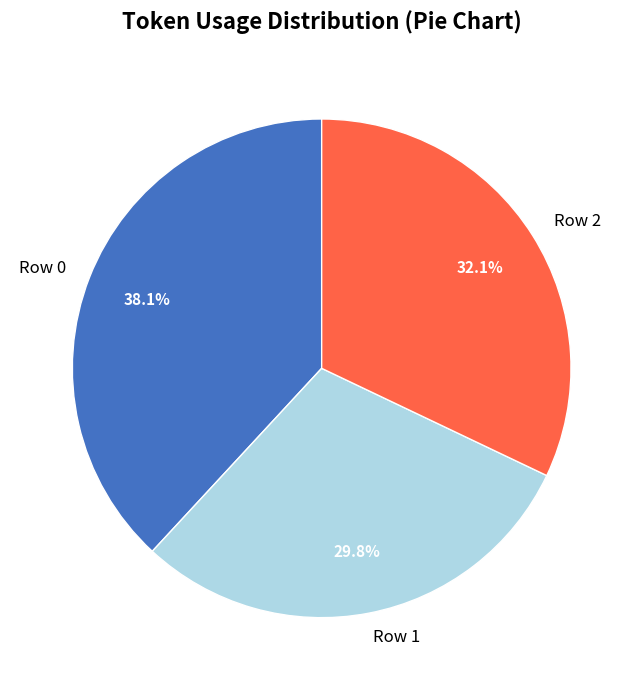

To the nearest percent, what portion does Row 2 represent?

32%